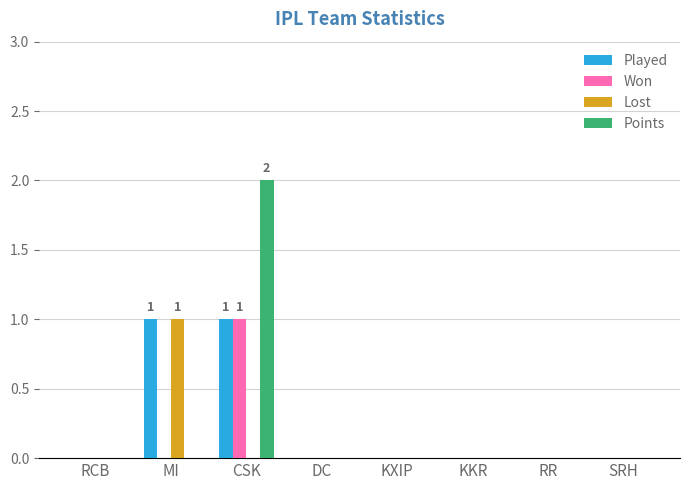

Reading left to right, what are all the values shown in this chart?

Played: RCB=0	MI=1	CSK=1	DC=0	KXIP=0	KKR=0	RR=0	SRH=0
Won: RCB=0	MI=0	CSK=1	DC=0	KXIP=0	KKR=0	RR=0	SRH=0
Lost: RCB=0	MI=1	CSK=0	DC=0	KXIP=0	KKR=0	RR=0	SRH=0
Points: RCB=0	MI=0	CSK=2	DC=0	KXIP=0	KKR=0	RR=0	SRH=0